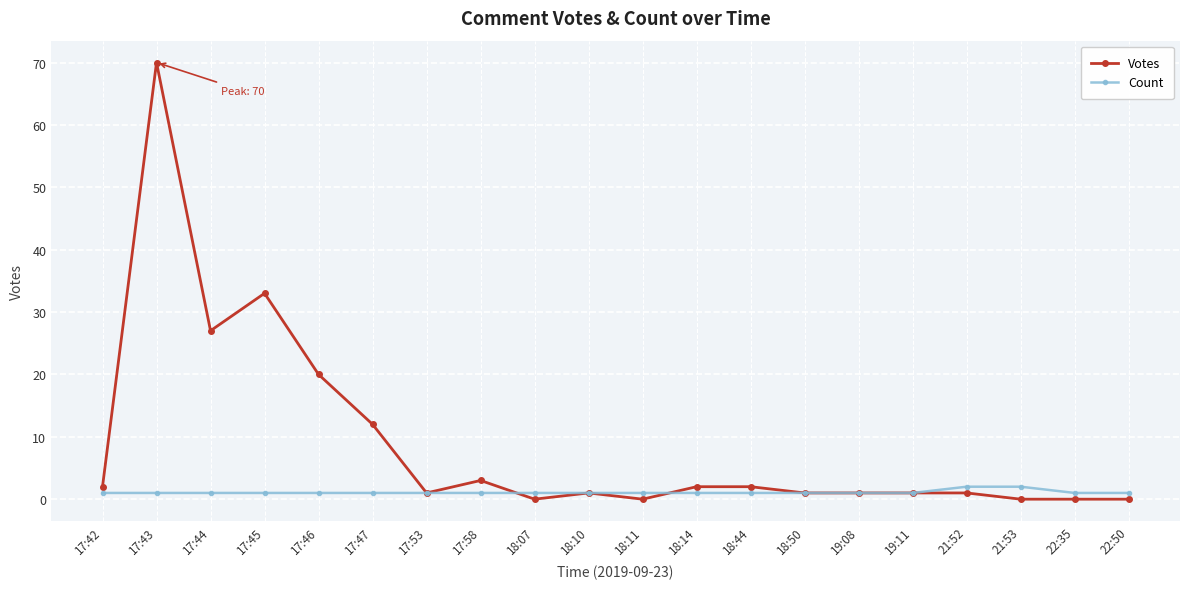

What is the difference between the maximum and minimum values in the Count series?

1